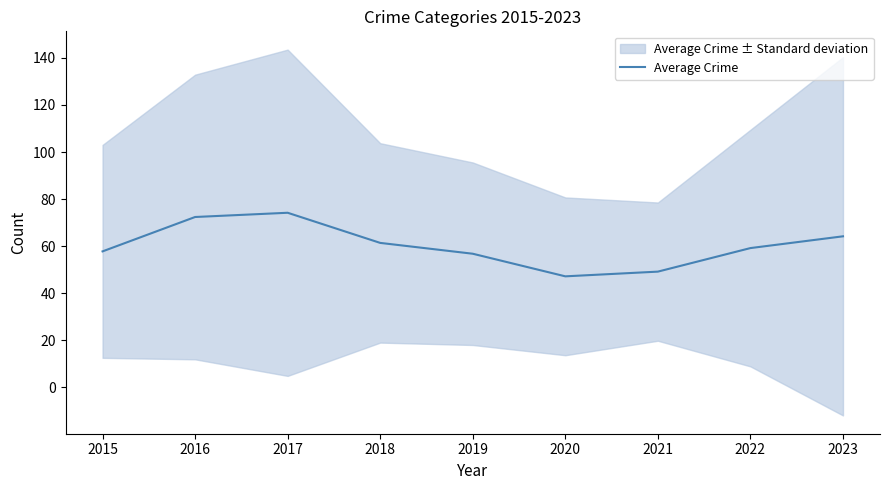

True or false: the data shows 49.2 at 2021.

True